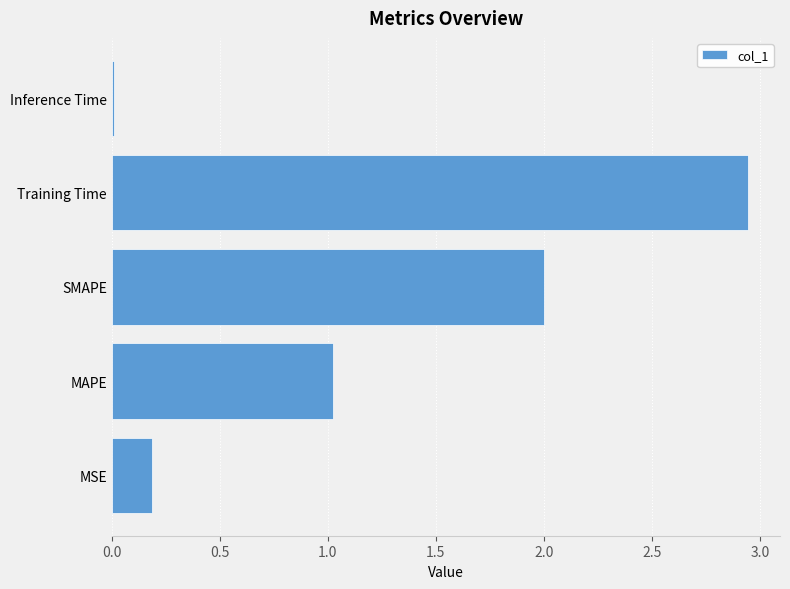

The value at MAPE is 1.7. True or false?

False